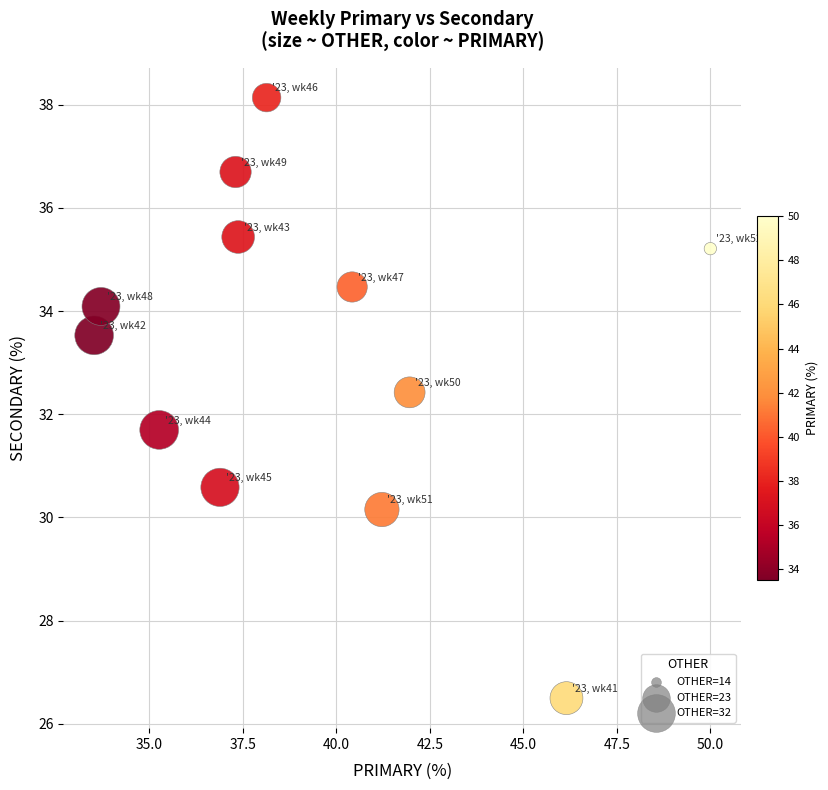

What is the range of Y values (max minus min)?

11.6